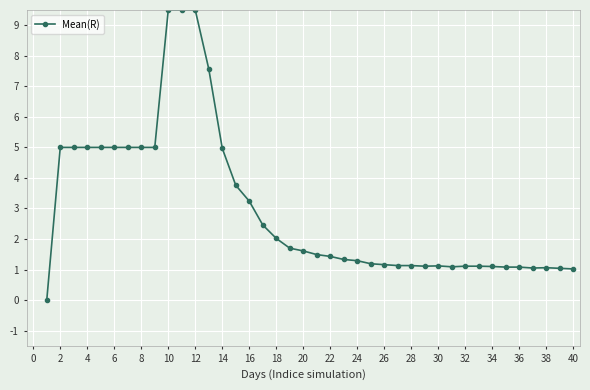

Does the chart display data point markers on the line(s)?

Yes